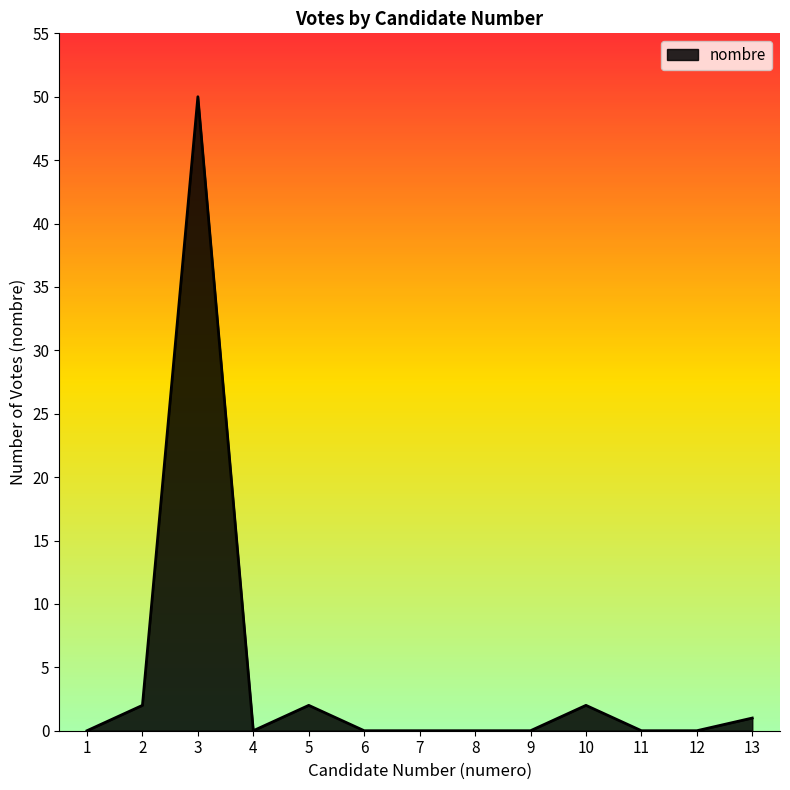

What is the sum of all values?

57